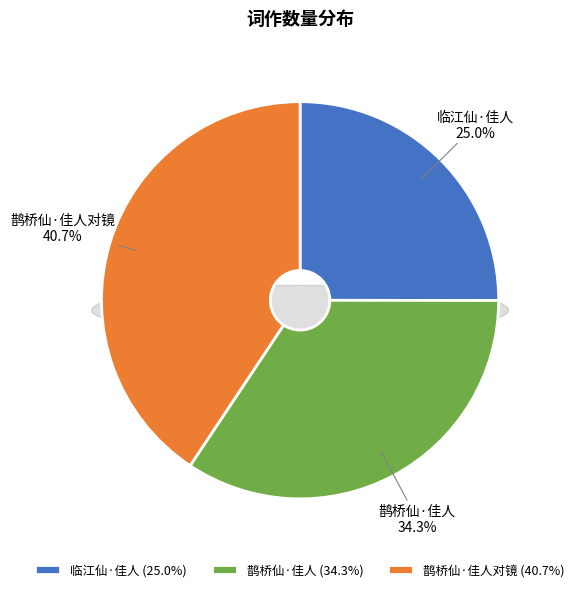

How many segments does this pie chart have?

3